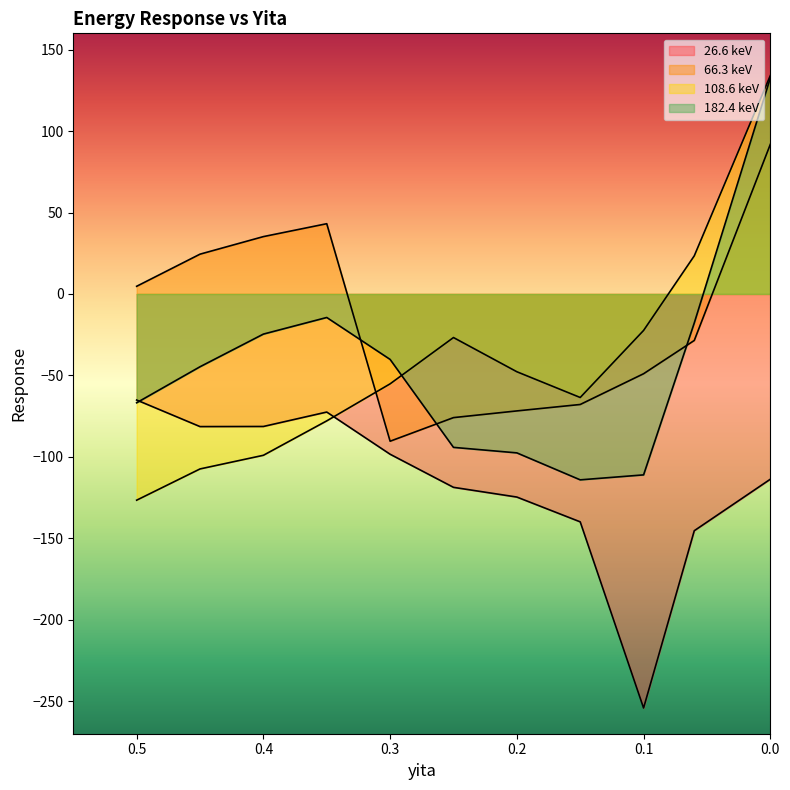

In 108.6 keV, how many points are higher than both neighbors (excluding endpoints)?

1